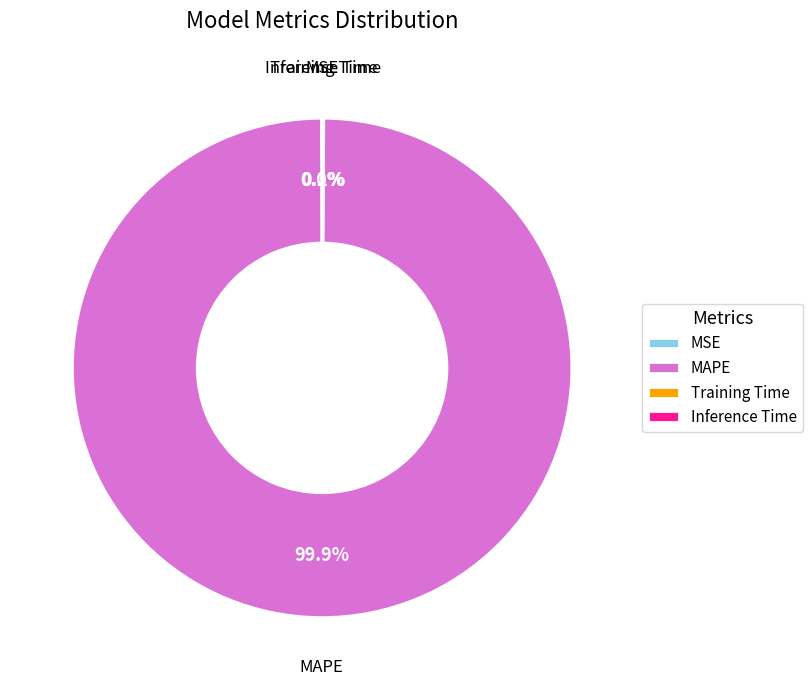

Which category accounts for the majority?

MAPE